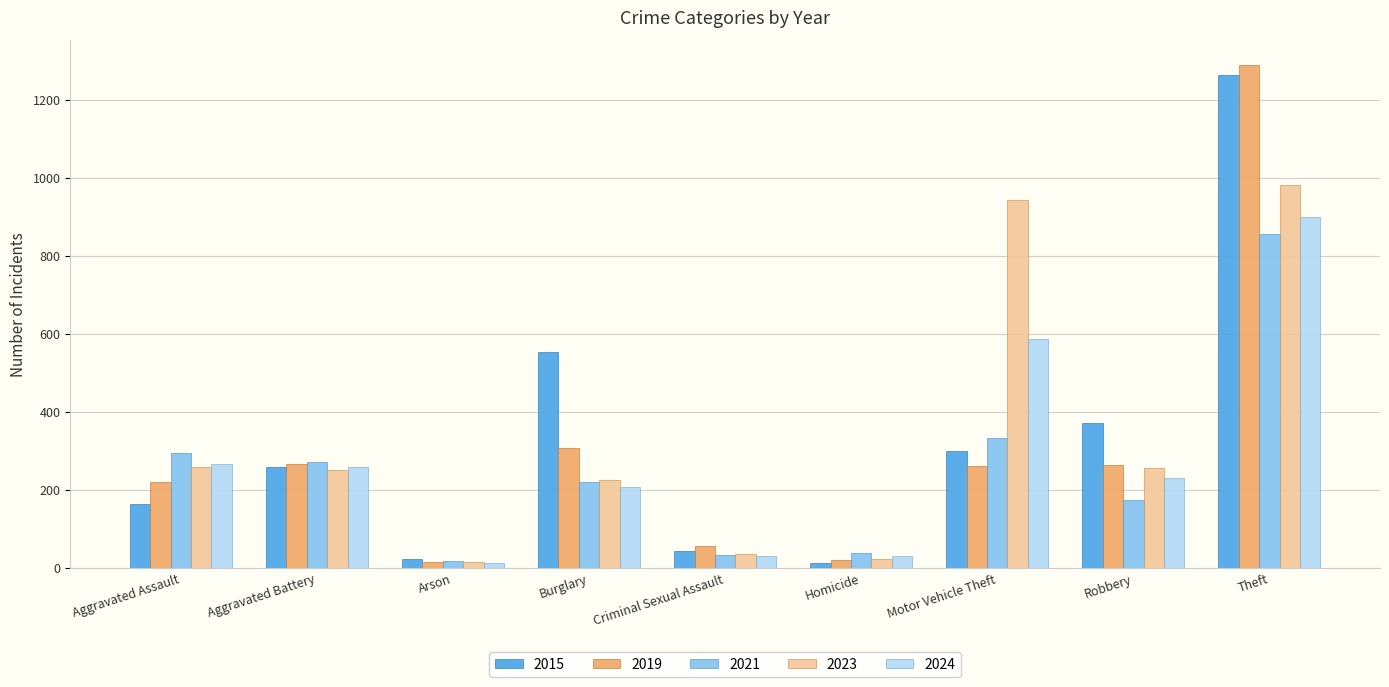

What is the highest value of the 2015 series?

1263